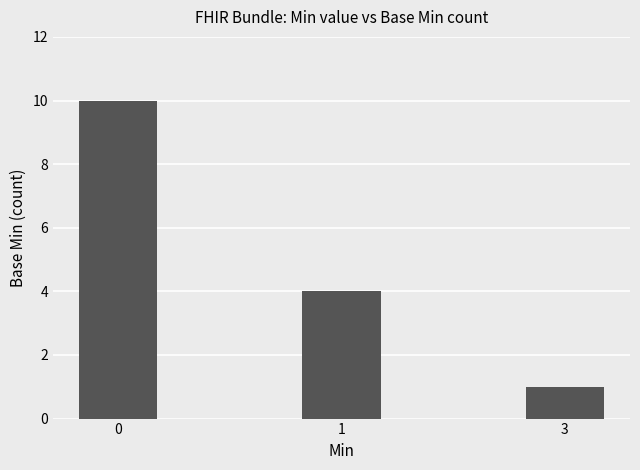

The value at 1 is 3. True or false?

False